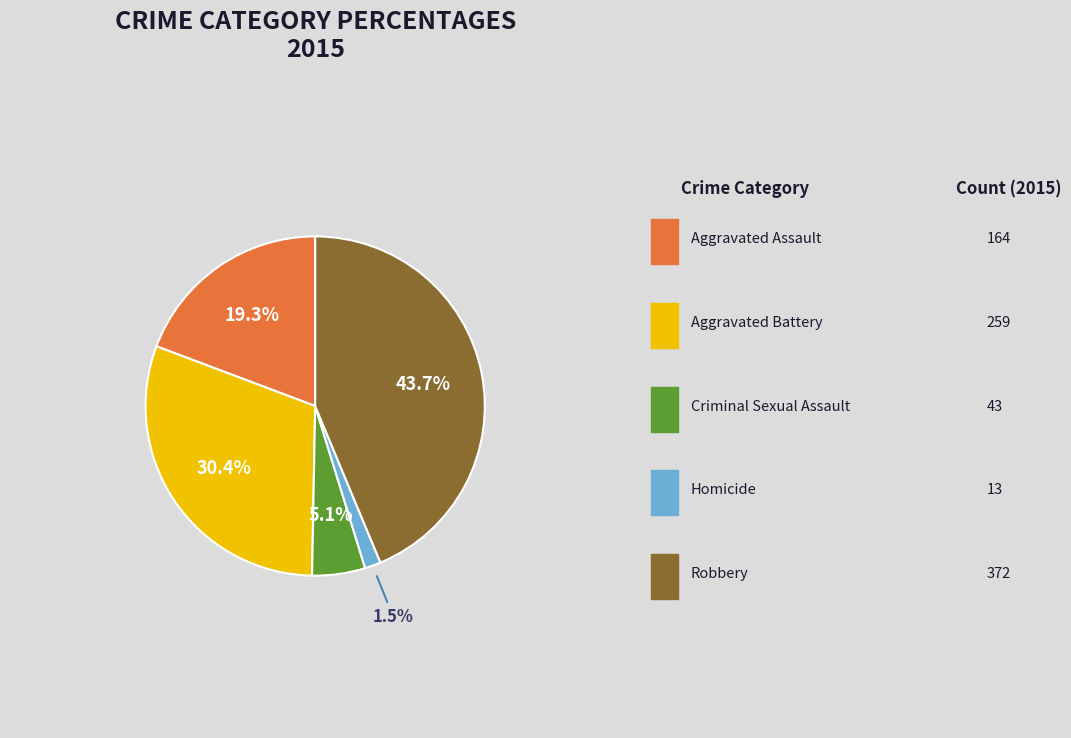

Is it true that Robbery is 53% of the pie?

False